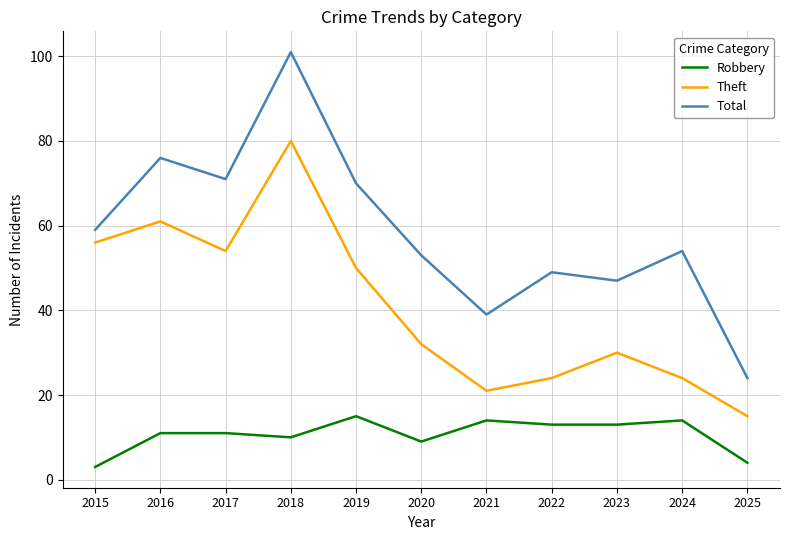

Rank the series by their maximum value, from highest to lowest.

Total, Theft, Robbery